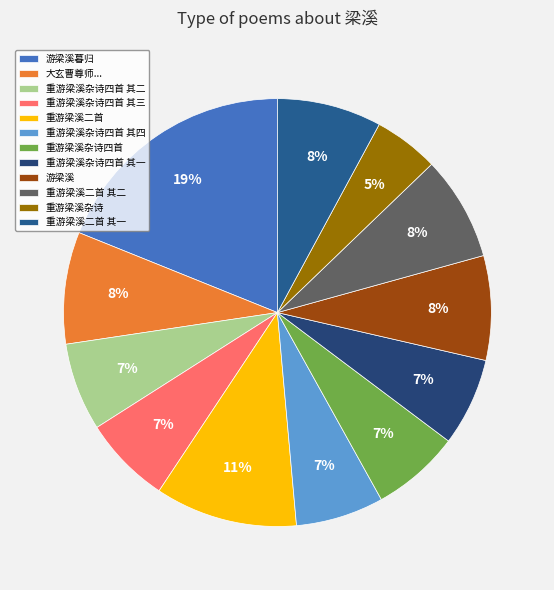

What is the change in value from 游梁溪暮归 to 重游梁溪杂诗?

-906702